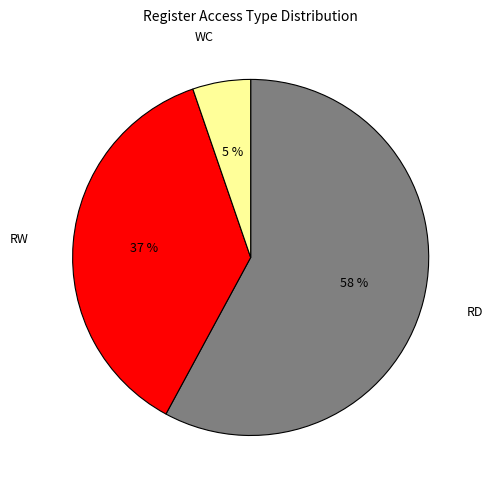

Which slice represents more than half of the pie?

RD